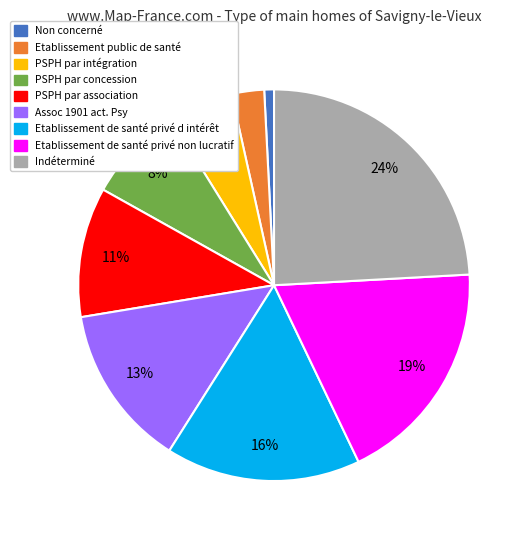

Combined, do Etablissement de santé privé d intérêt and PSPH par association account for over 50%?

No